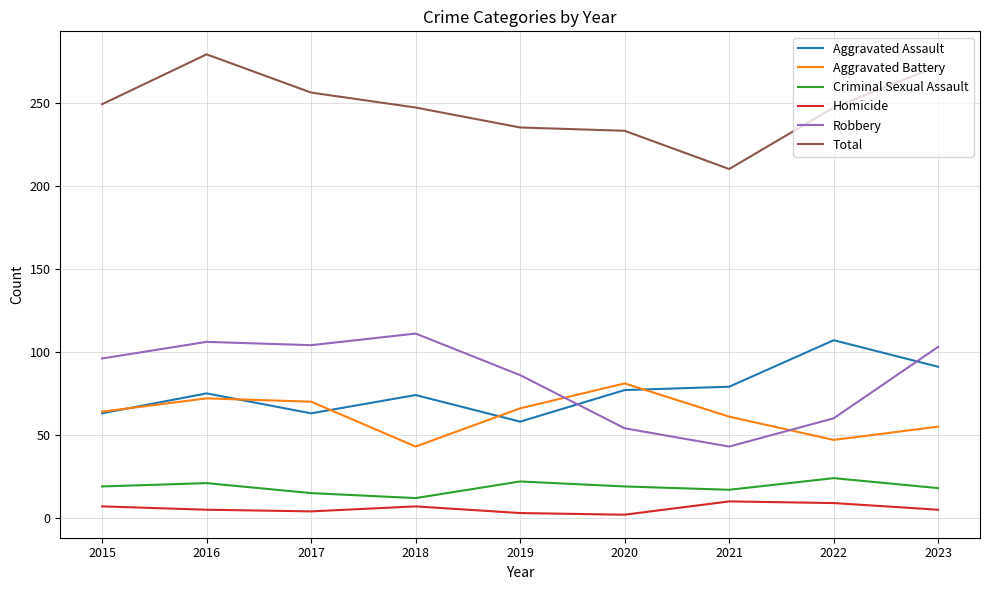

At 2022, list the series in order from smallest to largest.

Homicide, Criminal Sexual Assault, Aggravated Battery, Robbery, Aggravated Assault, Total